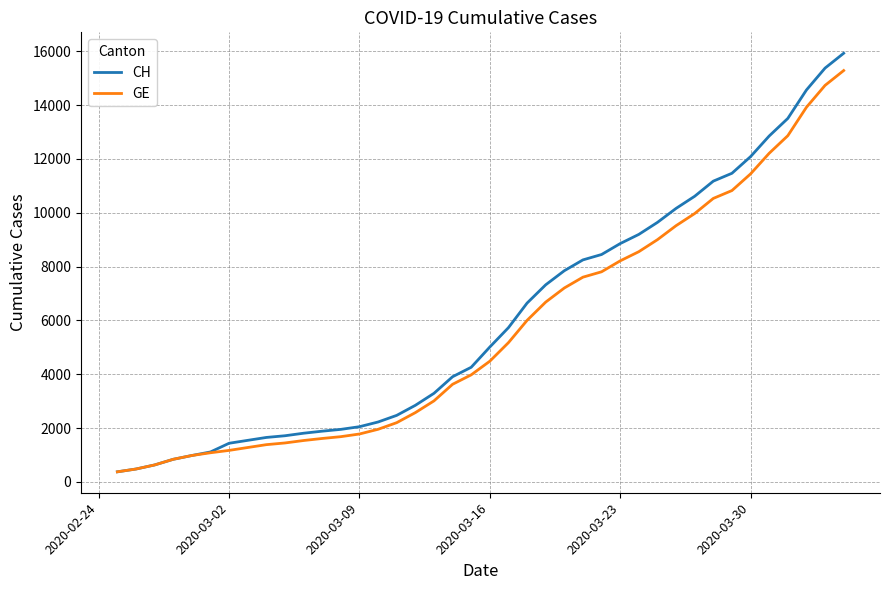

Which series has the largest range (max minus min)?

CH